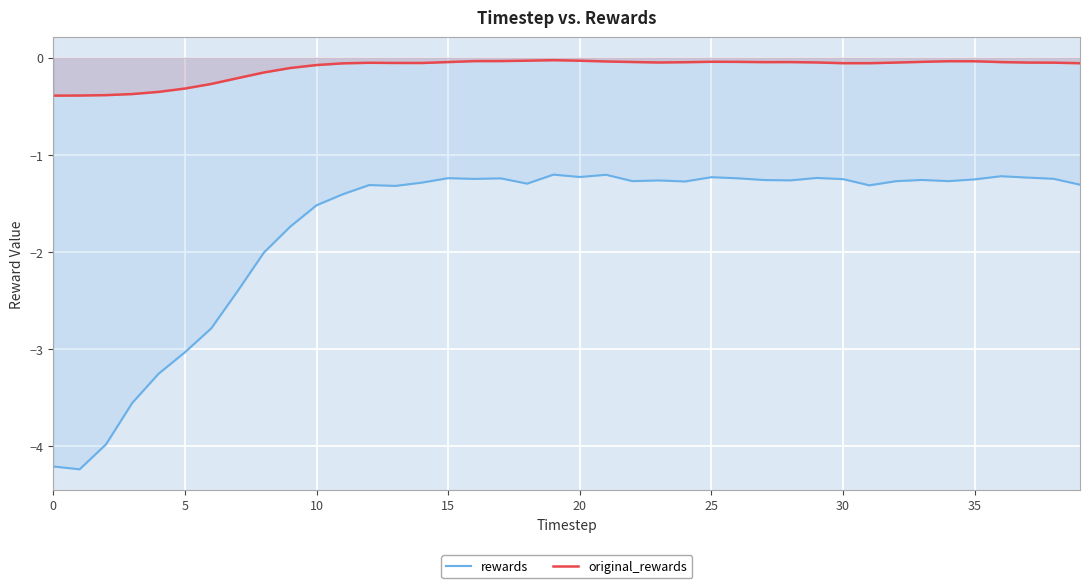

How many categories are shown in the chart?

40